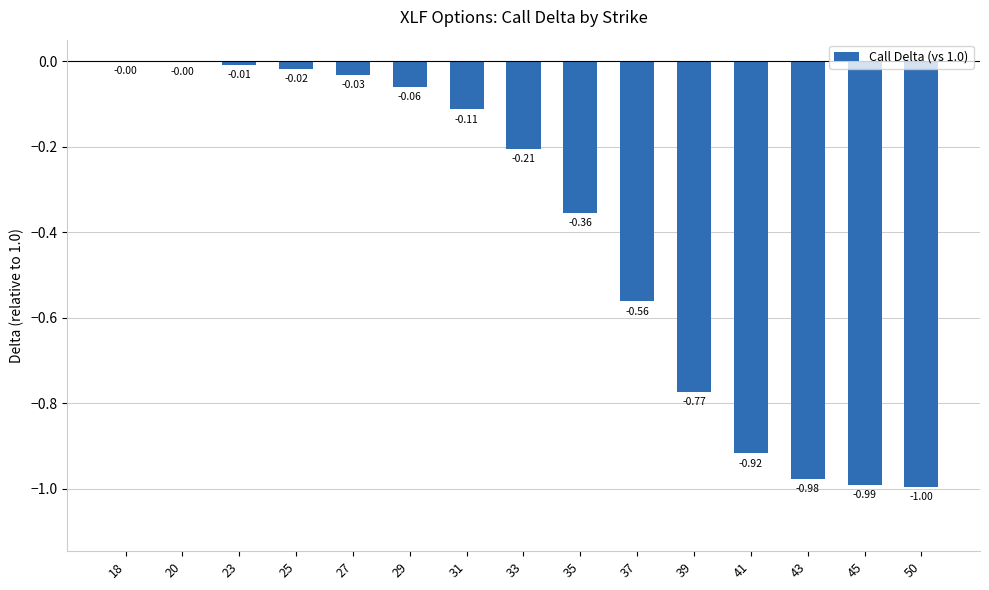

Are the bars horizontal?

No